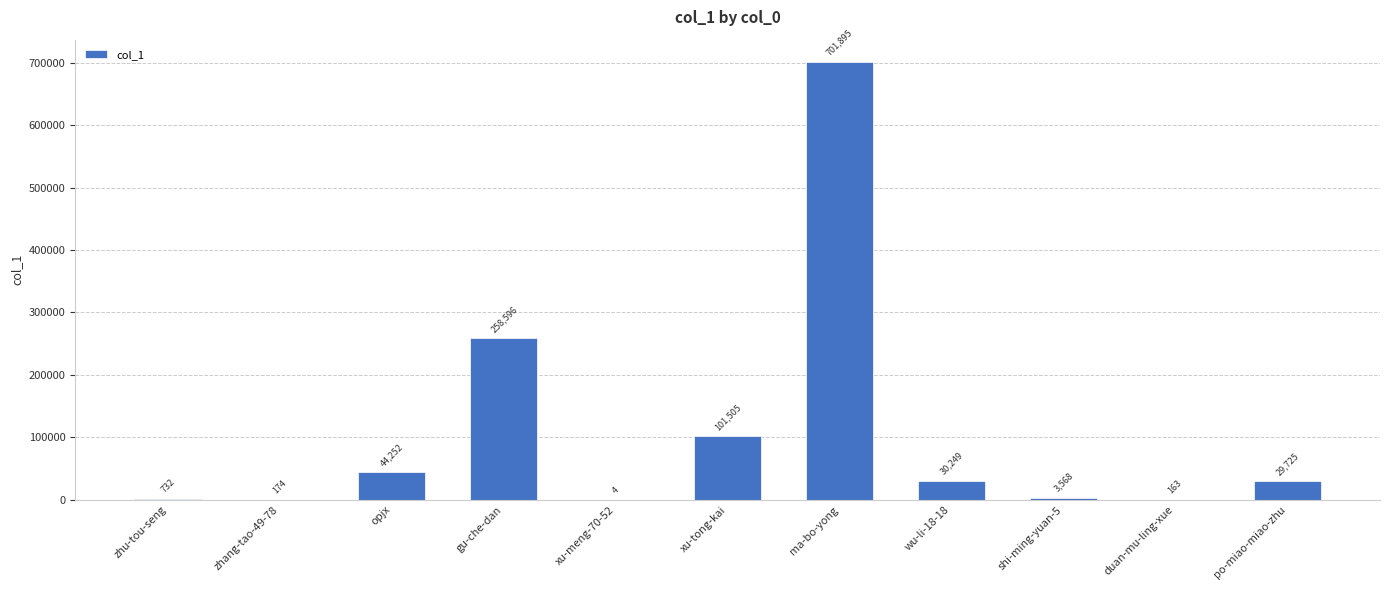

What is the greatest value displayed?

701895